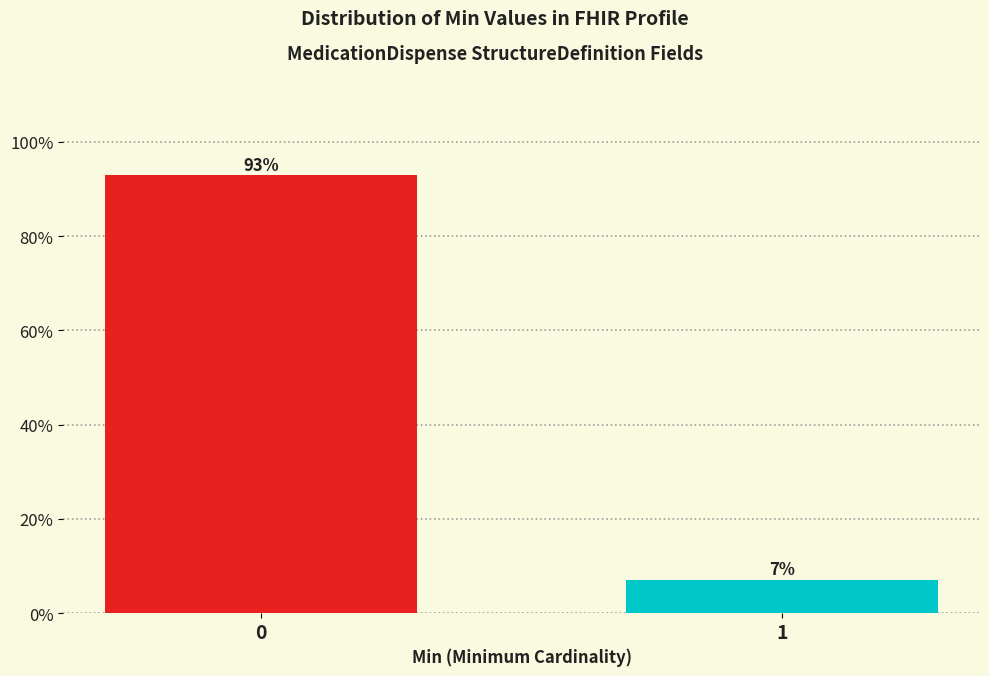

Is it true that the value at 1 is 12.8?

False